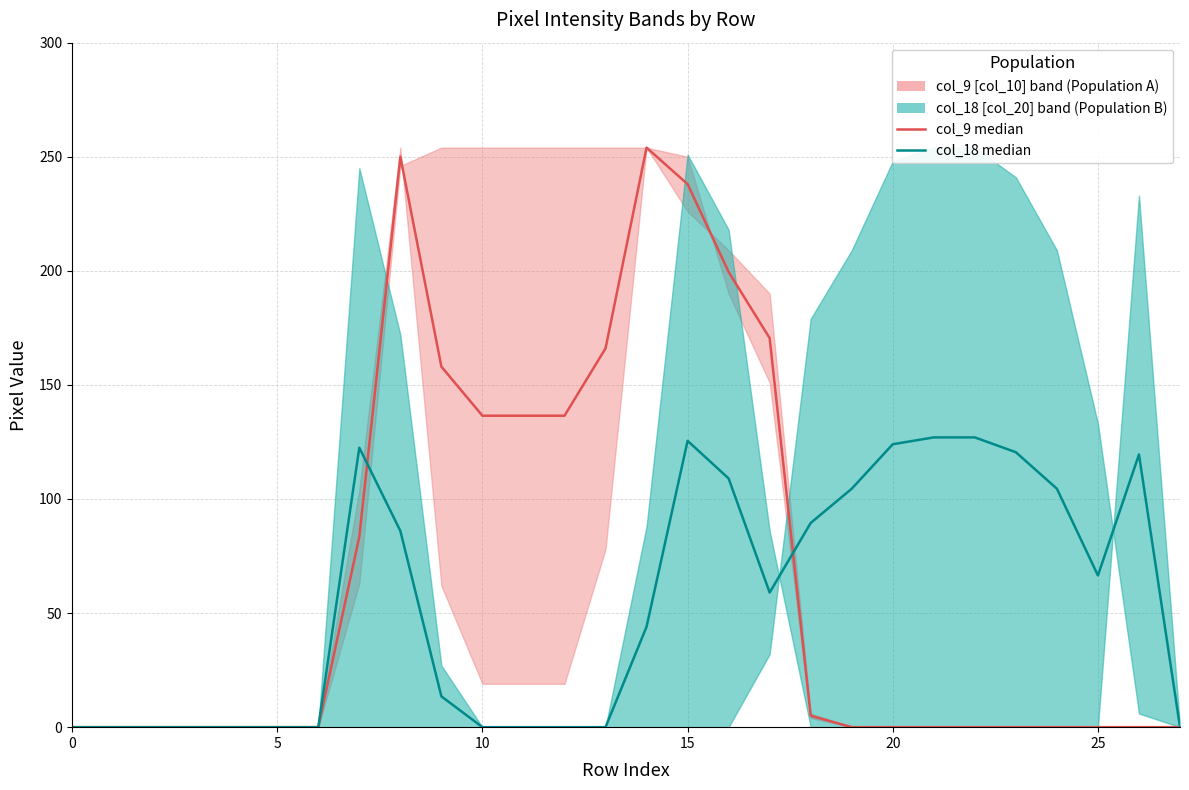

Where do col_9 median and col_18 median first cross each other?

7 and 8